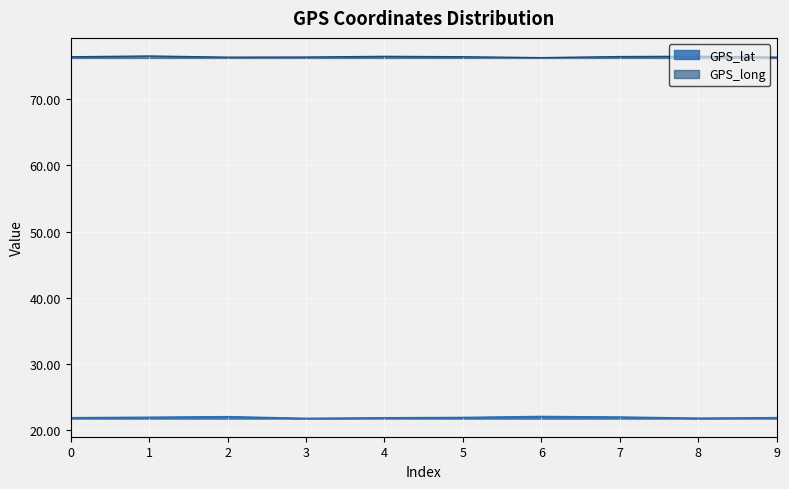

What is the difference between the maximum and minimum values in the GPS_long series?

0.2